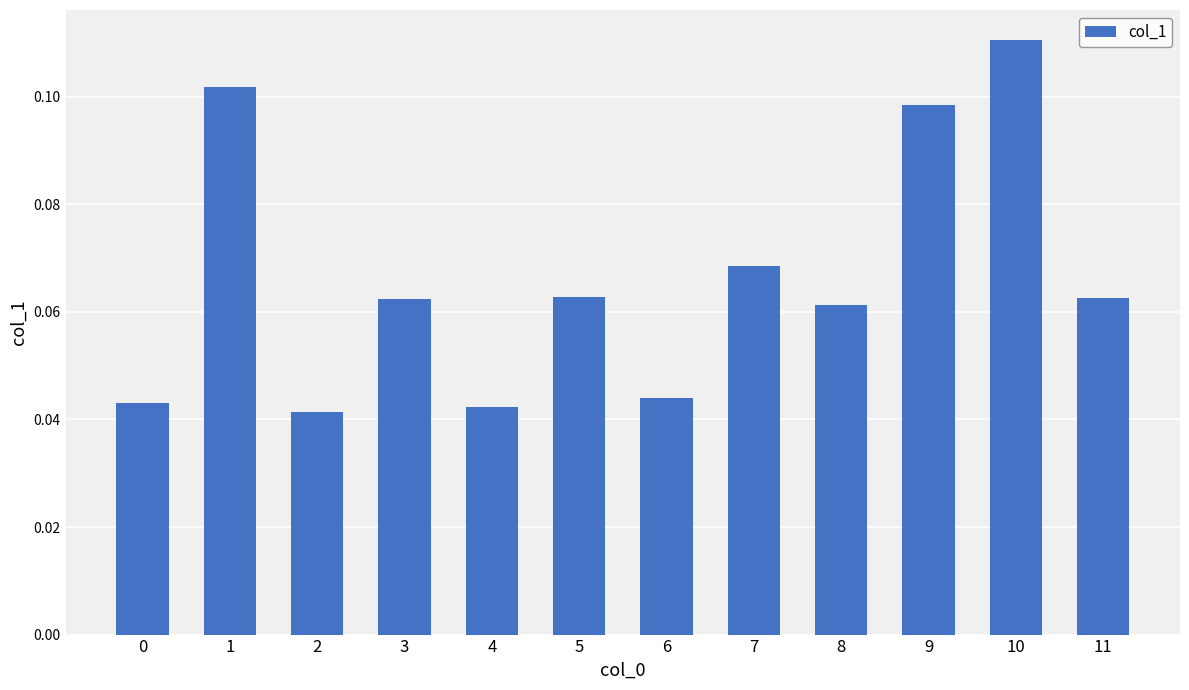

Which has a higher value, 10 or 0?

10